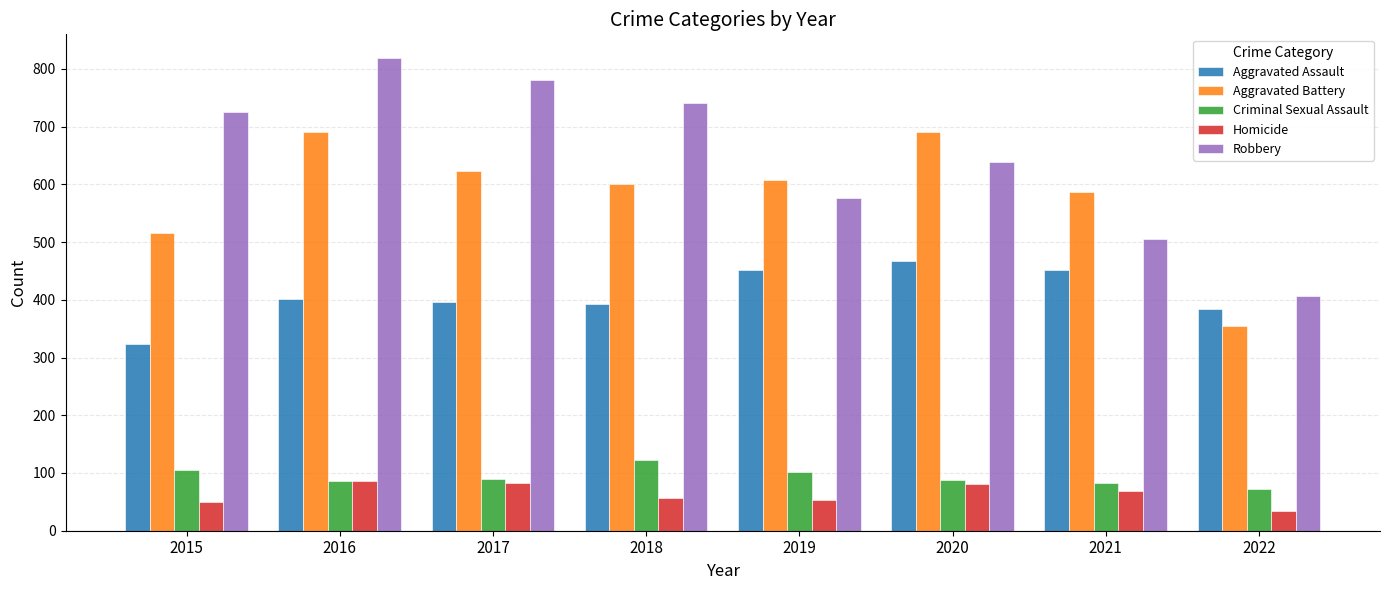

Which series changed the most between 2018 and 2019?

Robbery